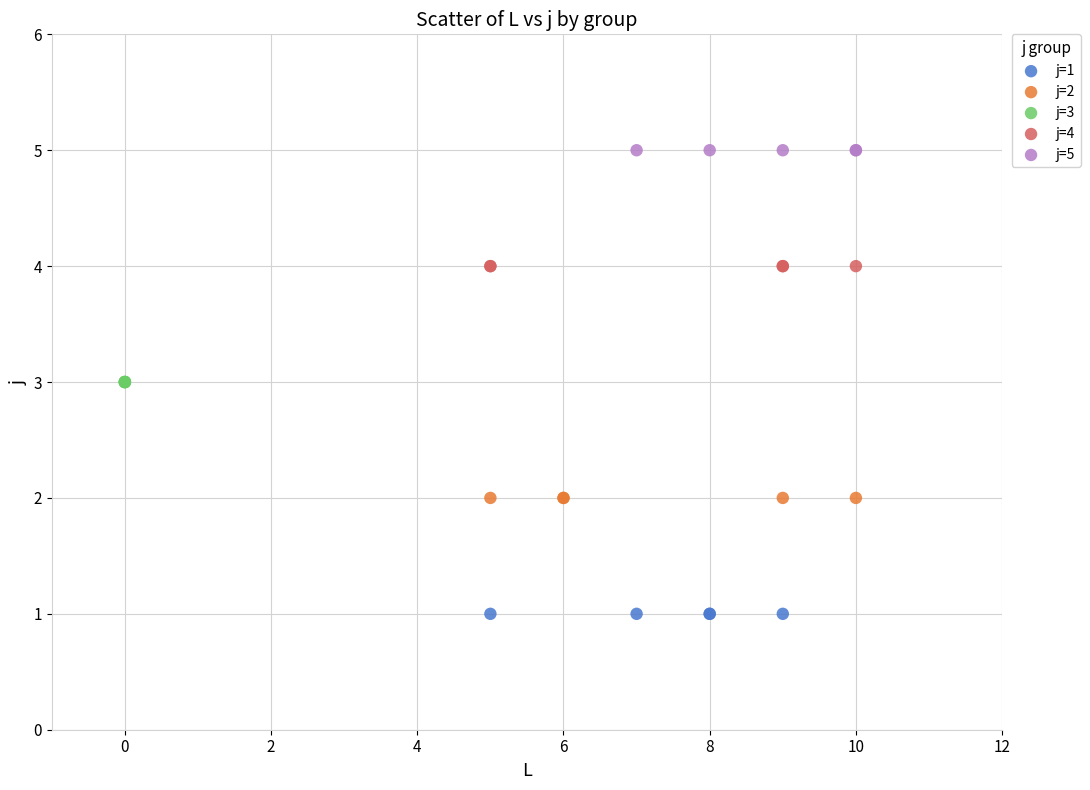

Which series reaches the maximum Y coordinate?

j=5